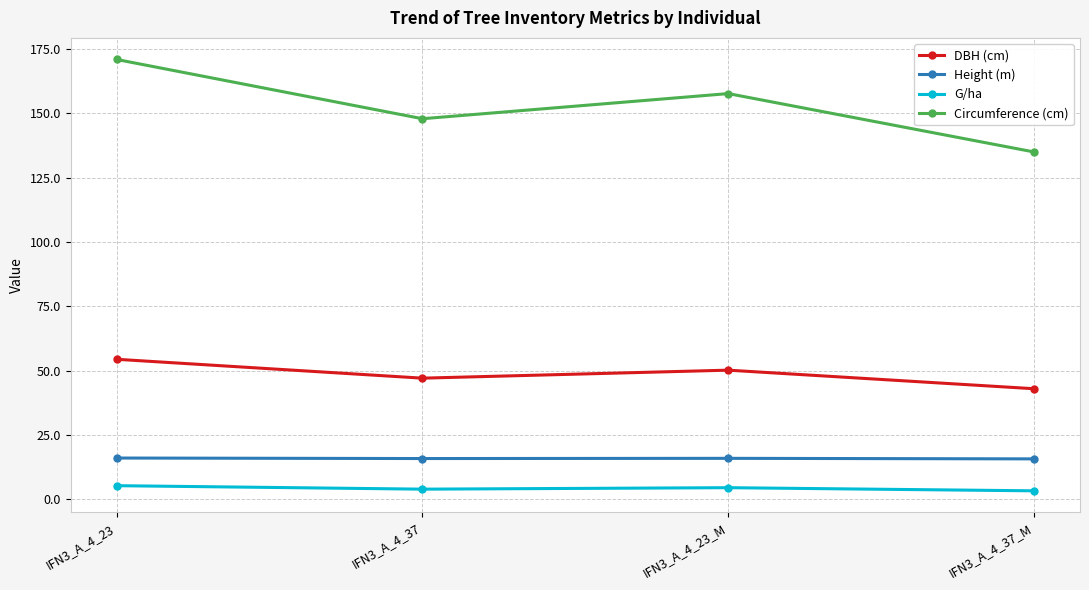

How many series are shown in this chart?

4